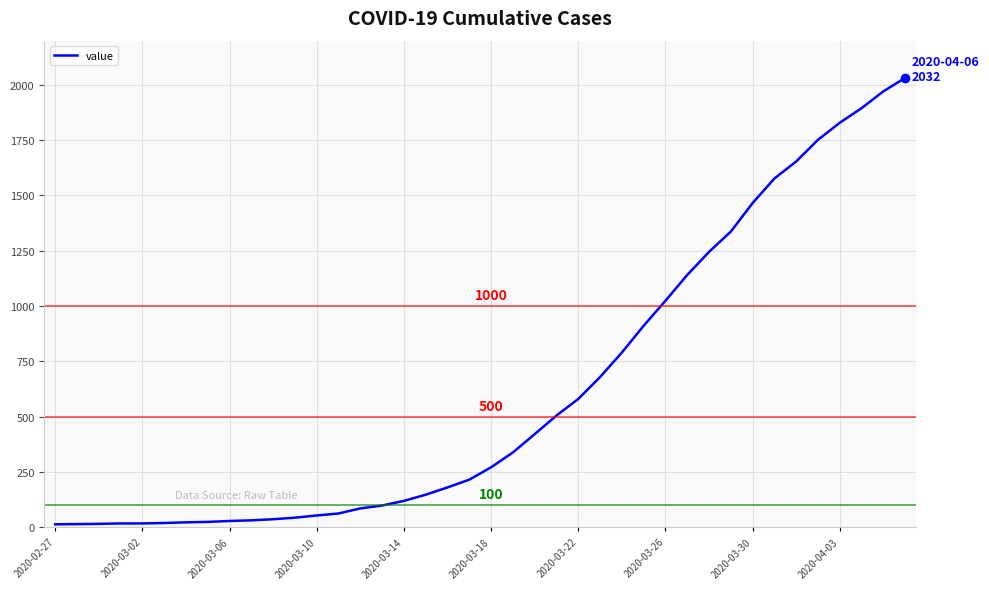

What is the maximum value shown in the chart?

2032